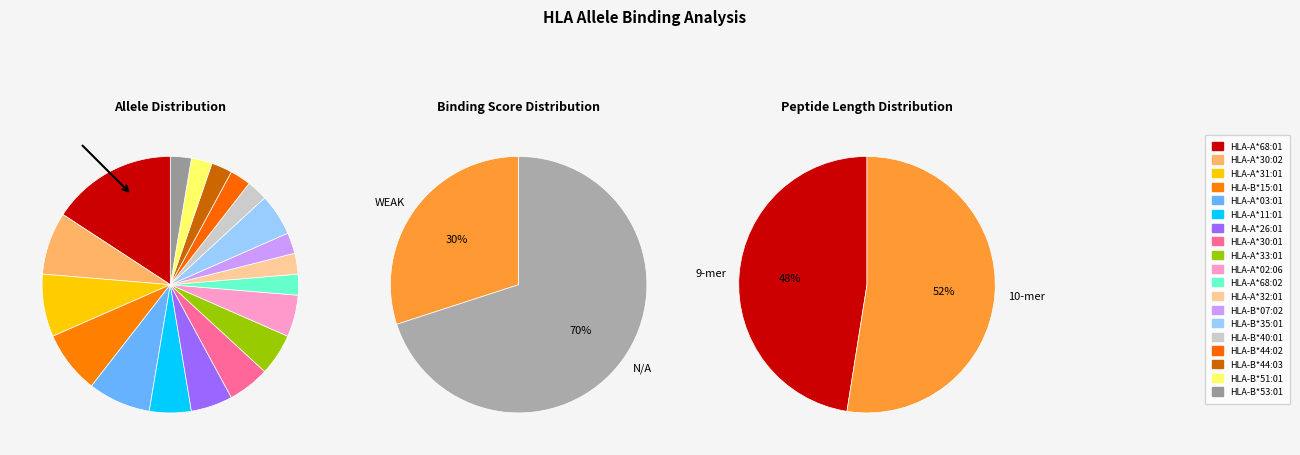

Which has a higher value, N/A or WEAK?

N/A